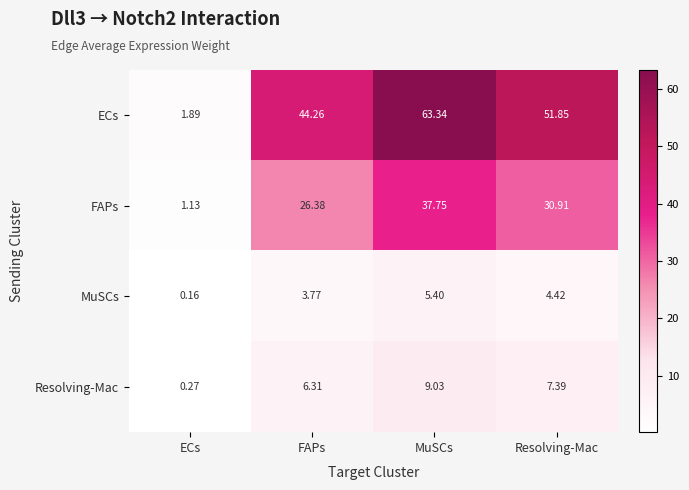

Which category has the lowest value across all series?

ECs